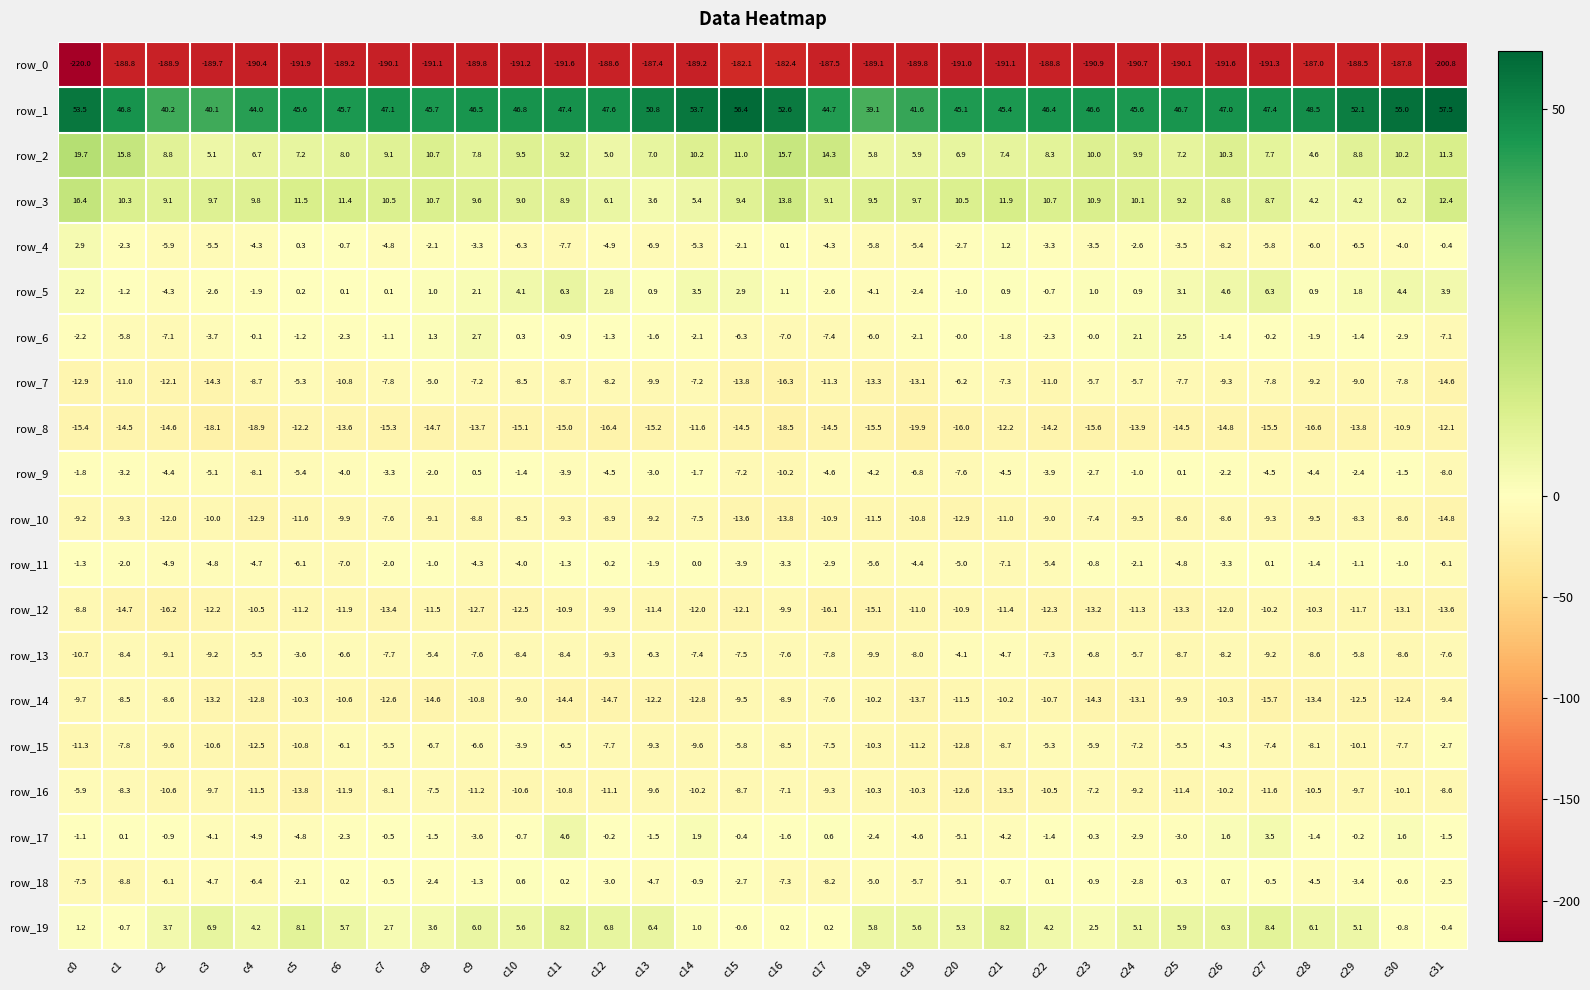

What is the minimum value shown in the chart?

-220.0